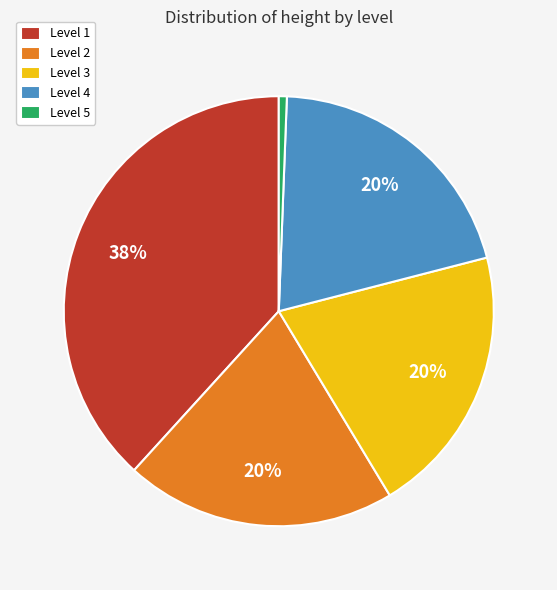

To the nearest percent, what is the average slice percentage?

20%